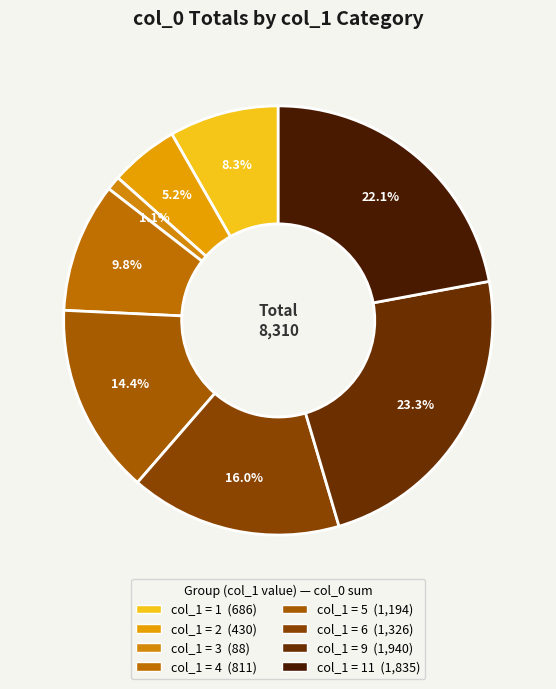

How many slices are in this pie chart?

8